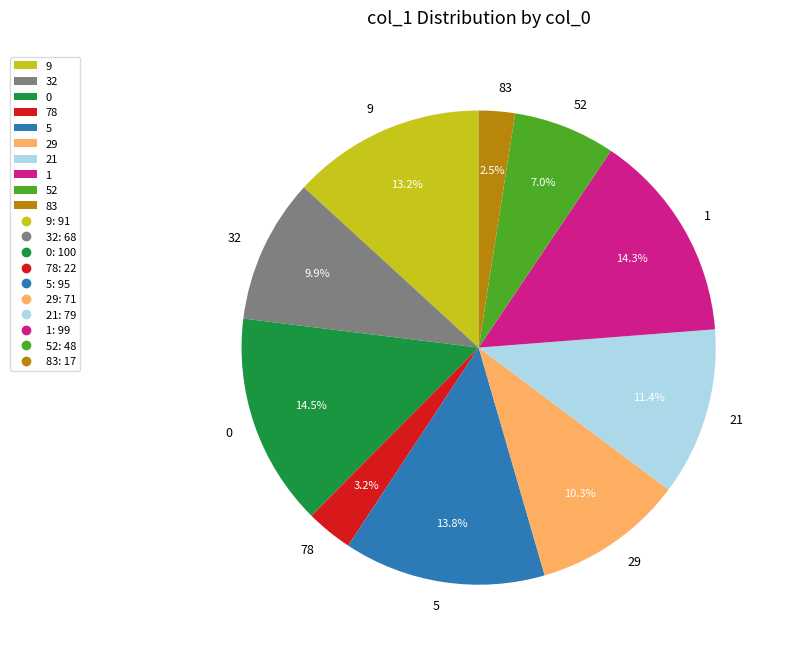

Do 1 and 0 together represent more than half of the pie?

No